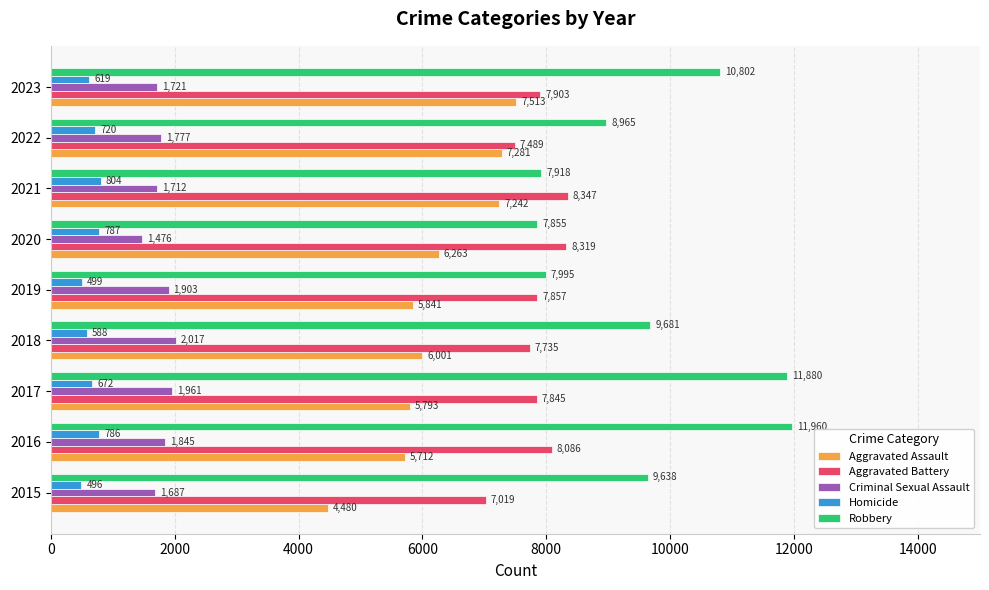

Is it true that Robbery equals 9638 at 2015?

True